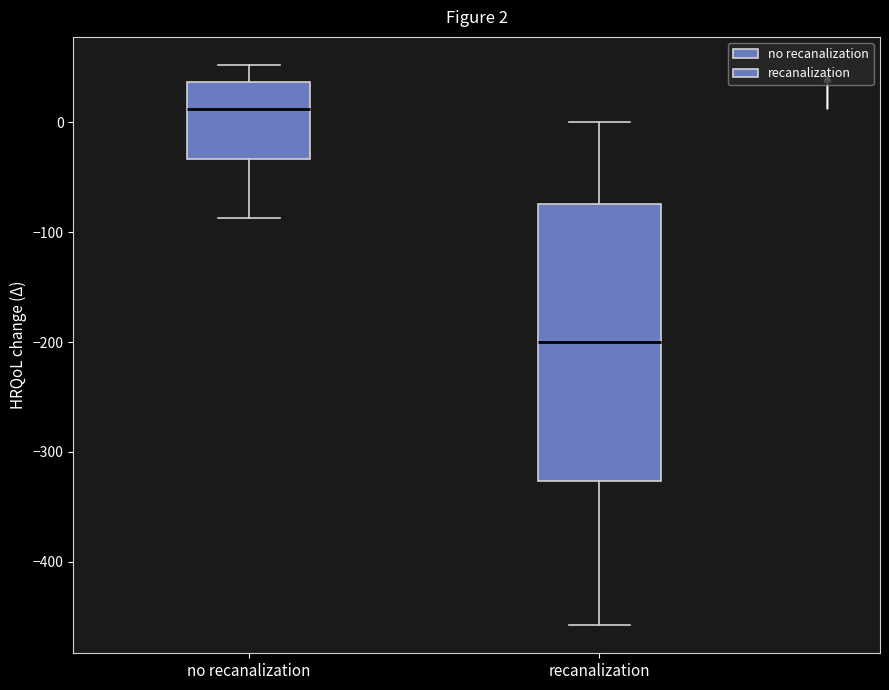

Comparing the boxes themselves (not the whiskers), which one is the tallest?

recanalization